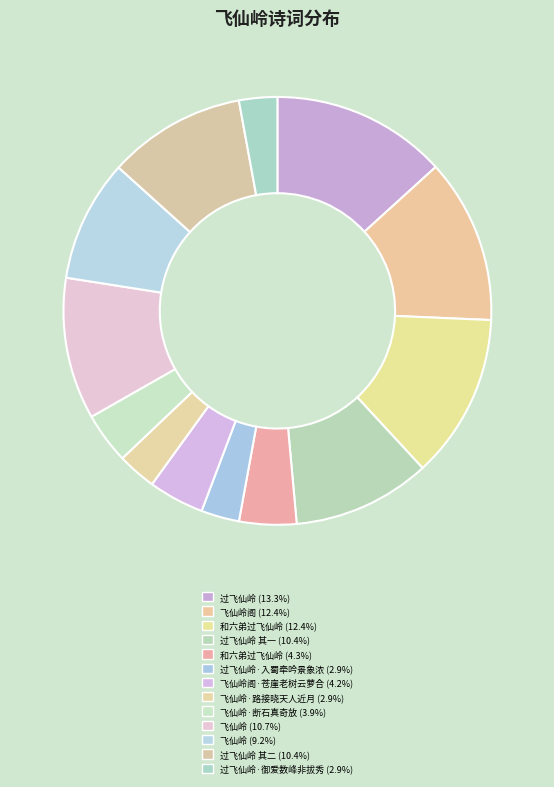

Which category has the biggest portion of the pie?

过飞仙岭